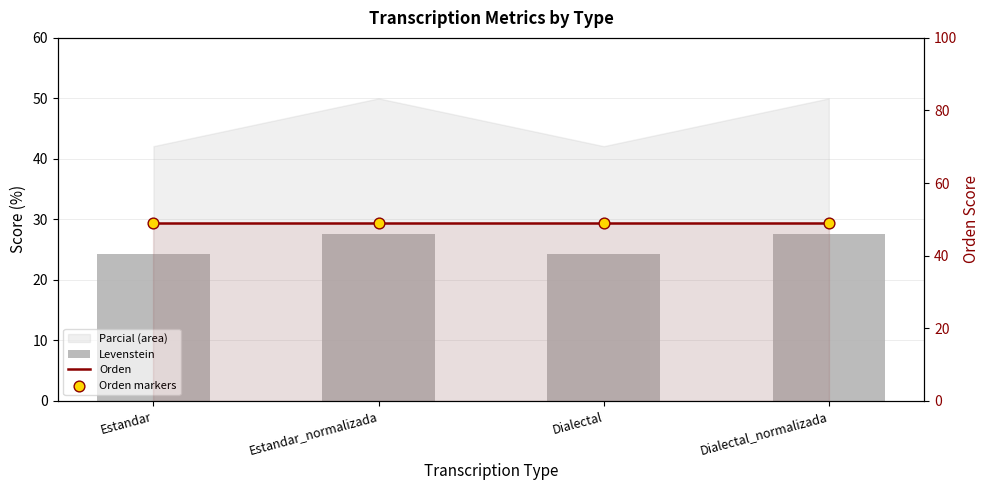

Which series has the largest Y range (max minus min)?

Levenstein